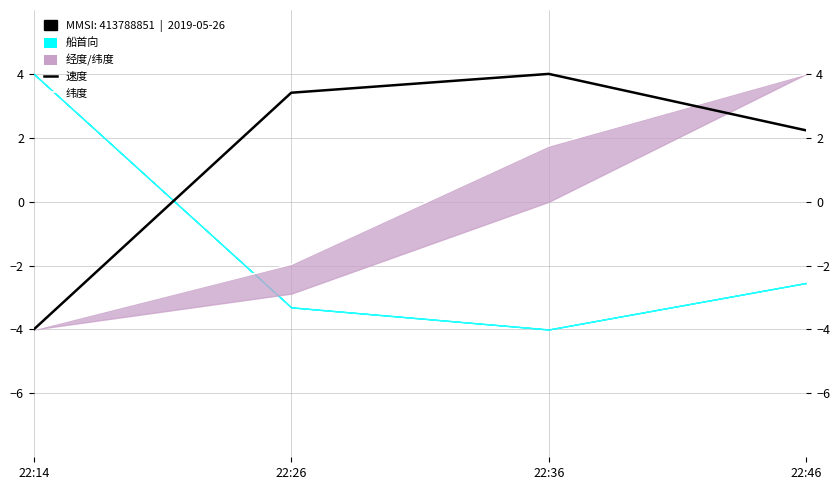

Which series ends up on top after the final intersection of 纬度 and 速度?

纬度